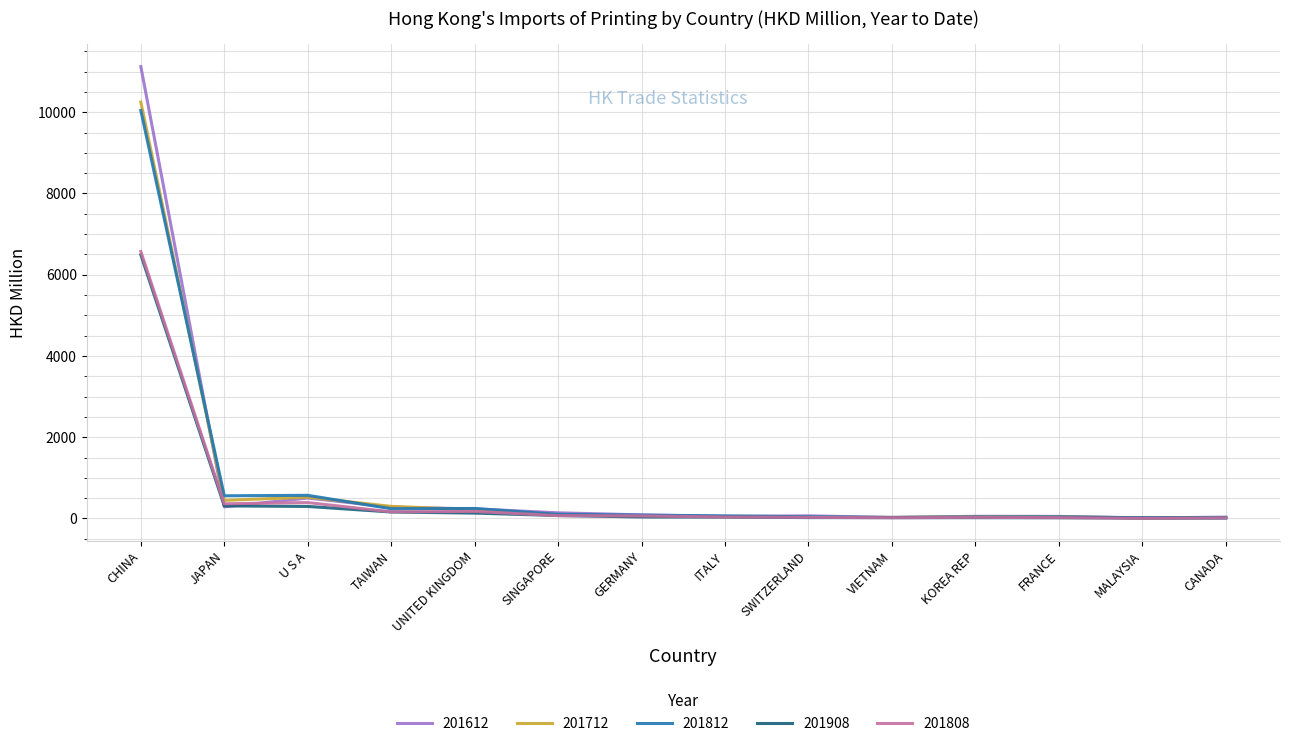

The 201808 series shows 392.3 at U S A. True or false?

True